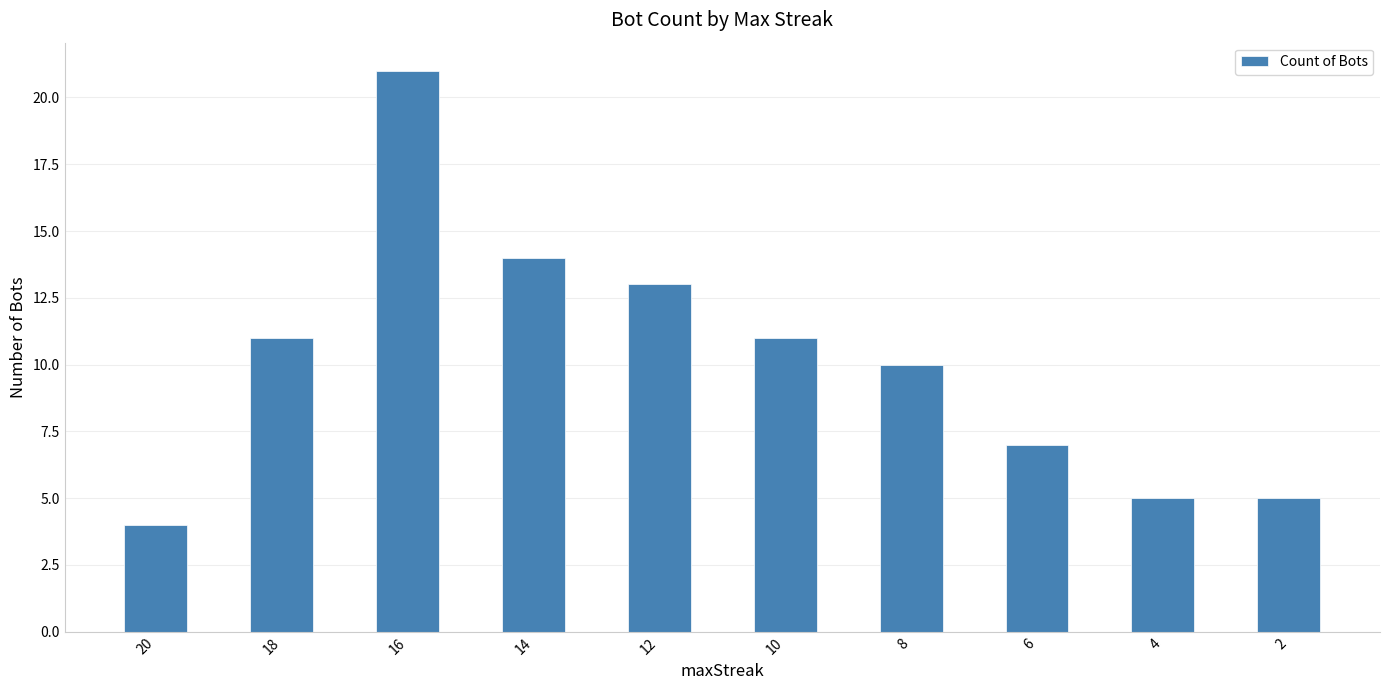

What is the minimum value shown in the chart?

4